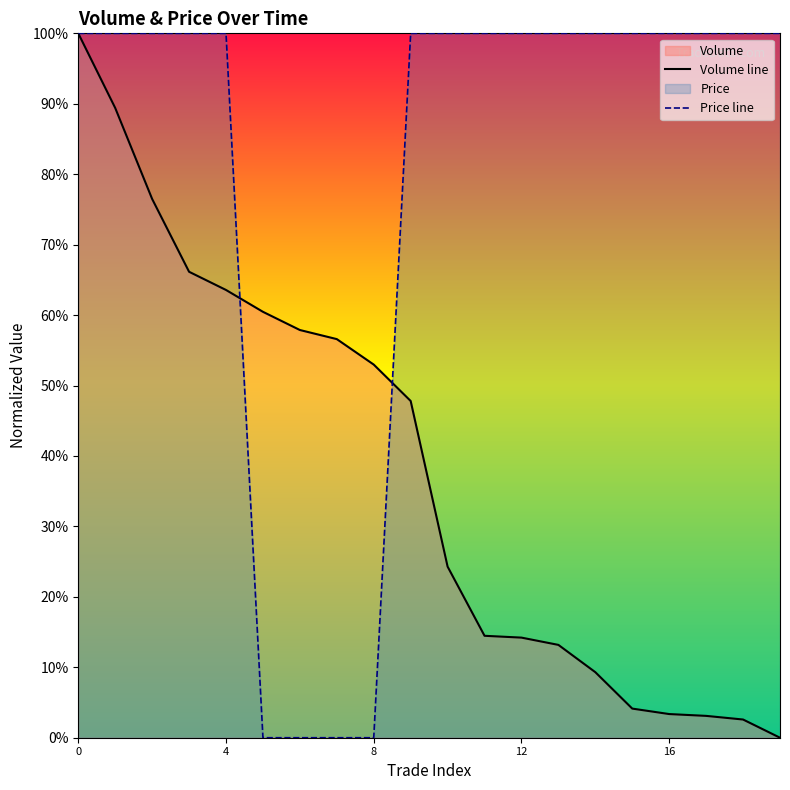

Which category has the lowest value in the Volume line series?

19